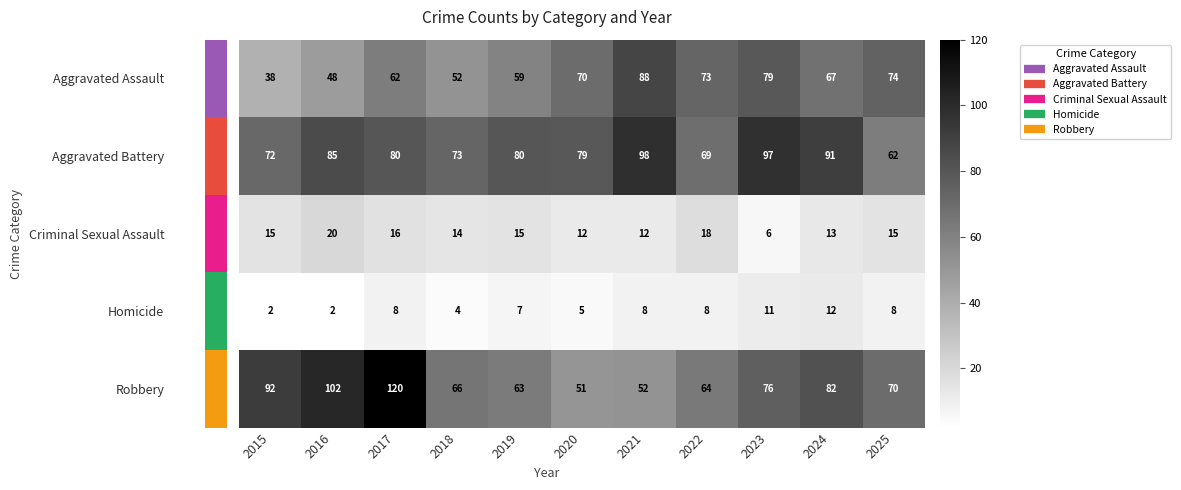

What is the smallest value displayed?

2